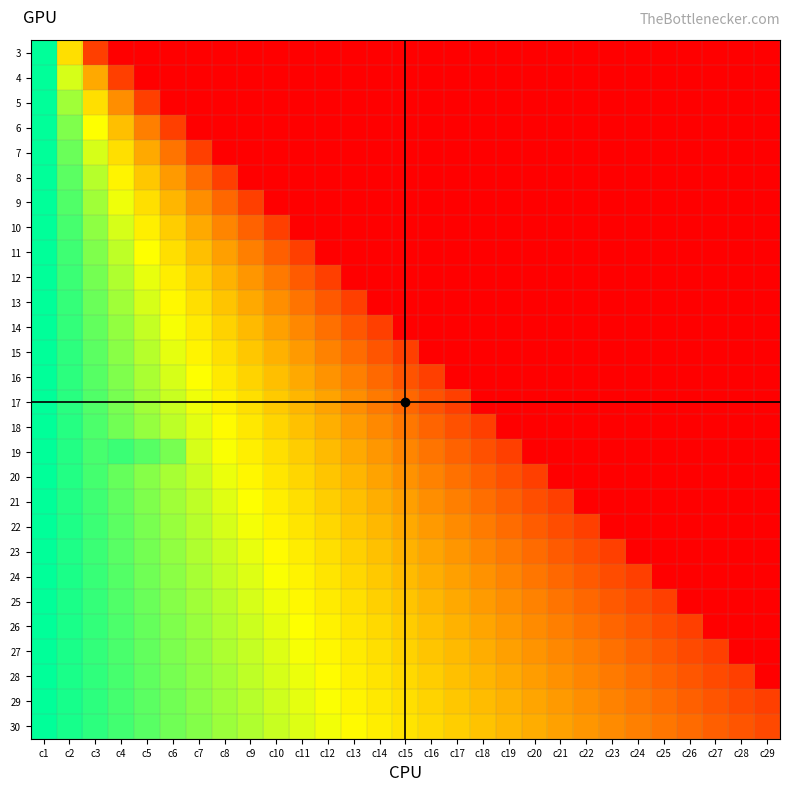

List the series in order of their peak value, highest first.

3, 4, 5, 6, 7, 8, 9, 10, 11, 12, 13, 14, 15, 16, 17, 18, 19, 20, 21, 22, 23, 24, 25, 26, 27, 28, 29, 30